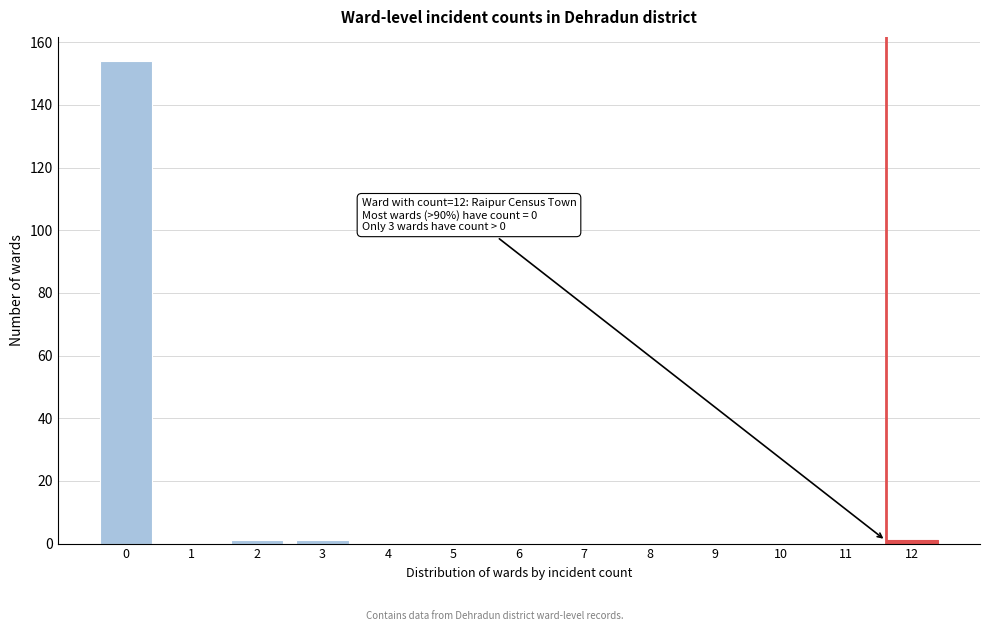

Reading right to left, list all the values displayed in this chart.

12=1	11=0	10=0	9=0	8=0	7=0	6=0	5=0	4=0	3=1	2=1	1=0	0=154